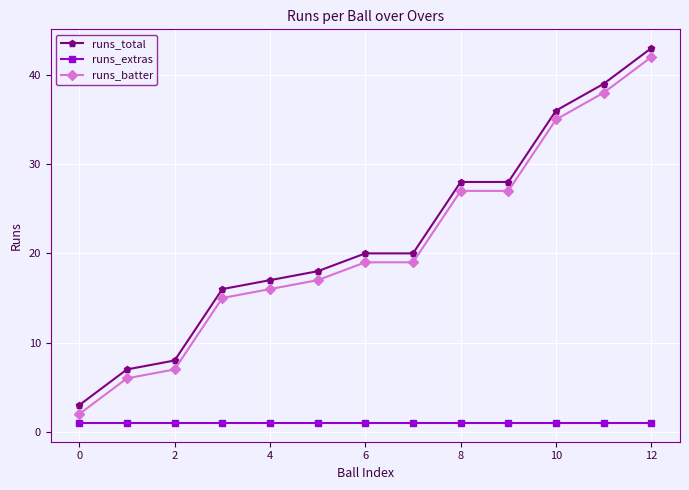

How many lines are shown in the chart?

3